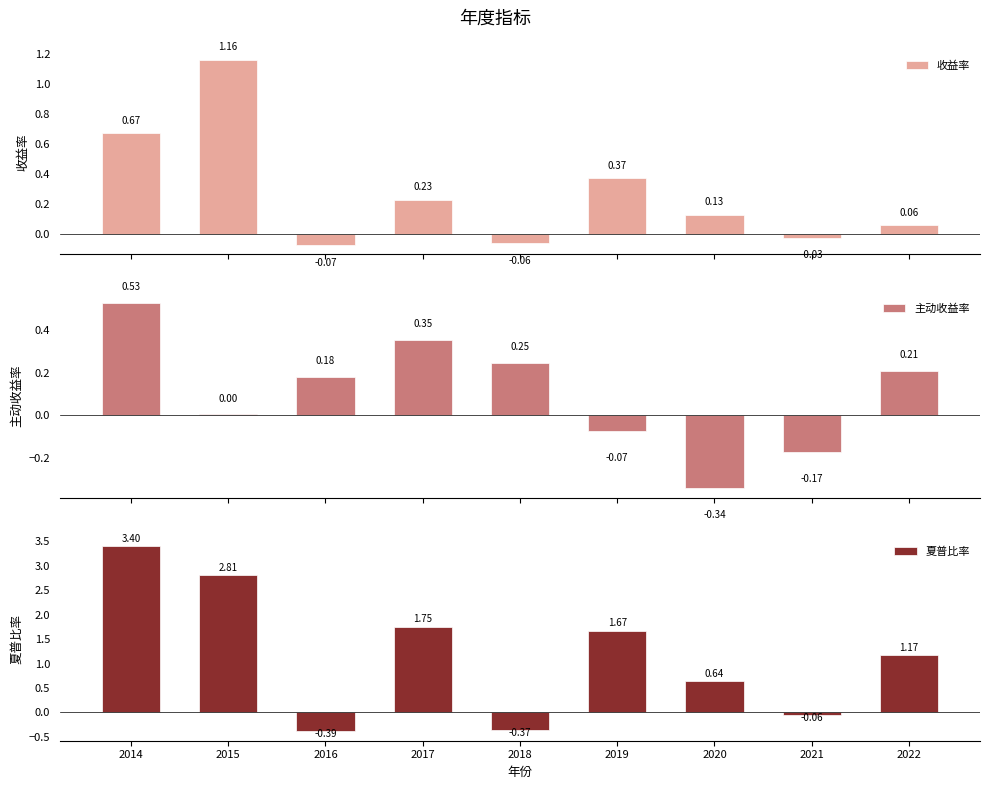

True or false: 收益率 has a value of 0.1 at 2017.

False